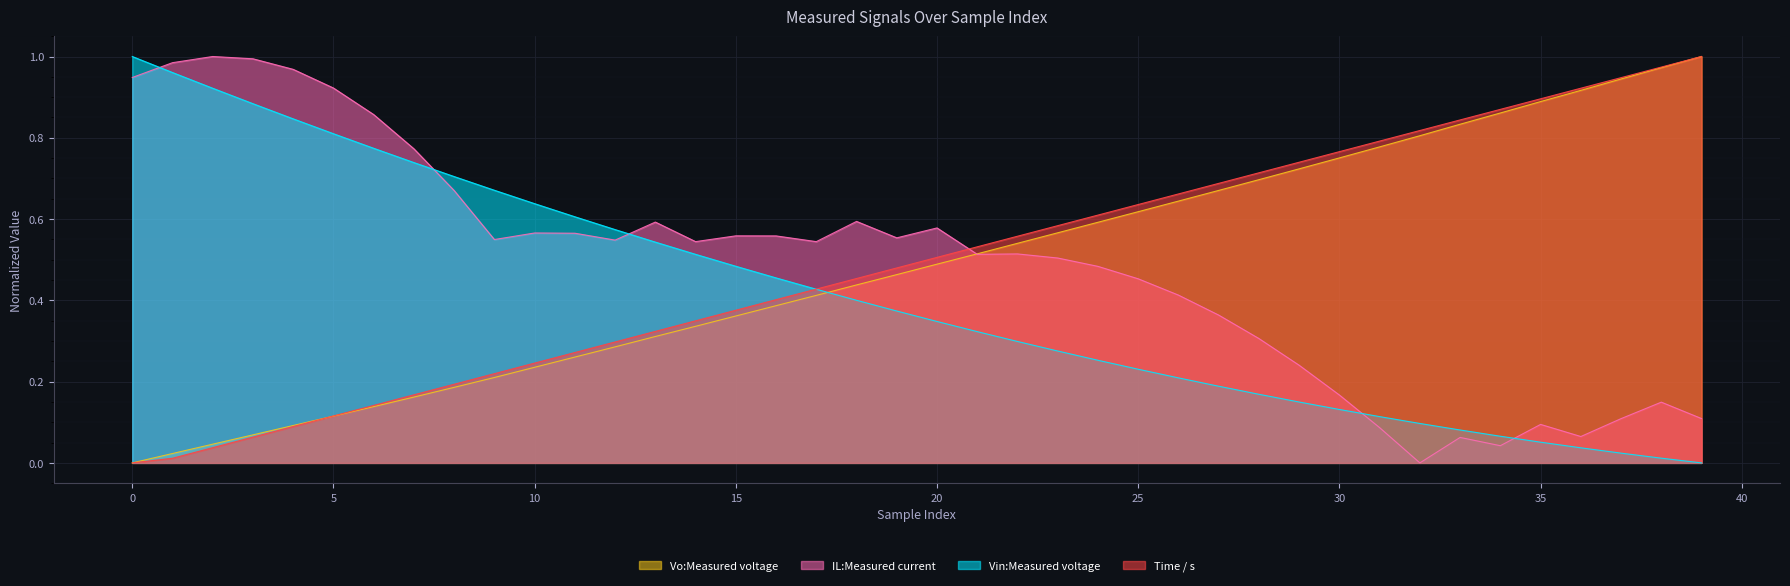

How many intersections are there between Vo:Measured voltage and IL:Measured current?

1